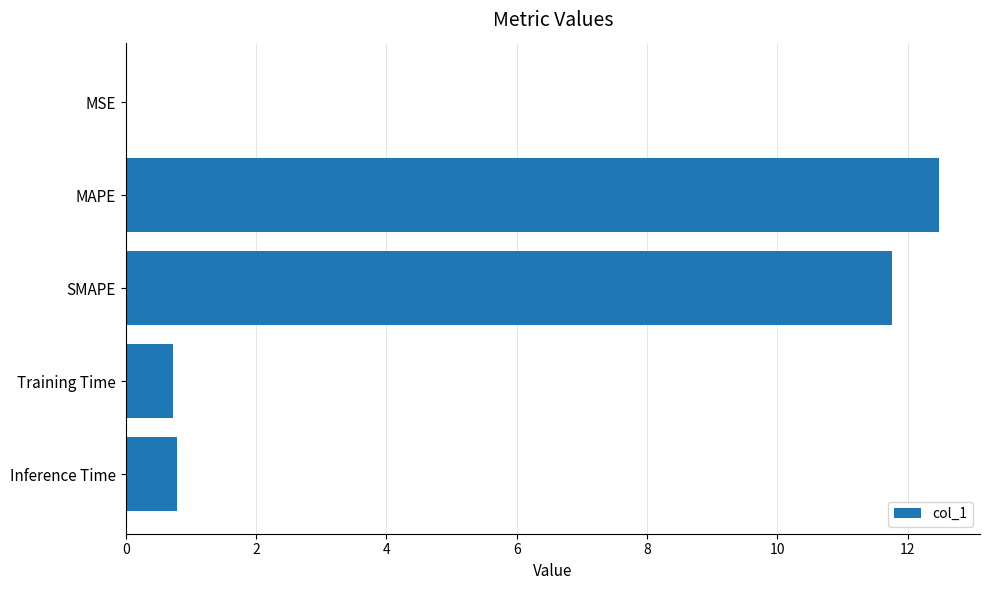

What is the maximum value shown in the chart?

12.5